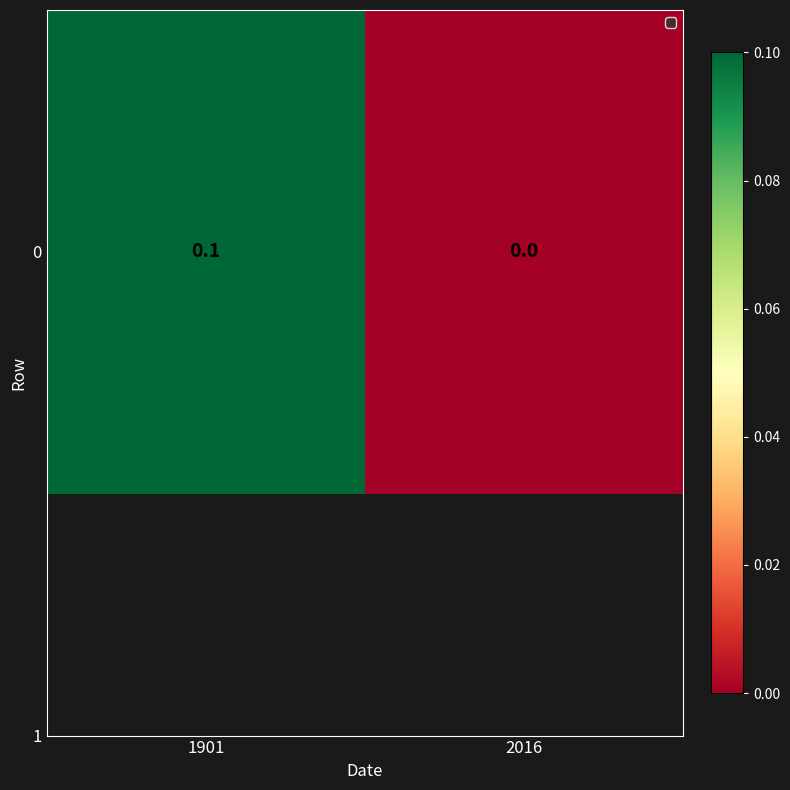

What is the change in value from 1901 to 2016?

-0.1